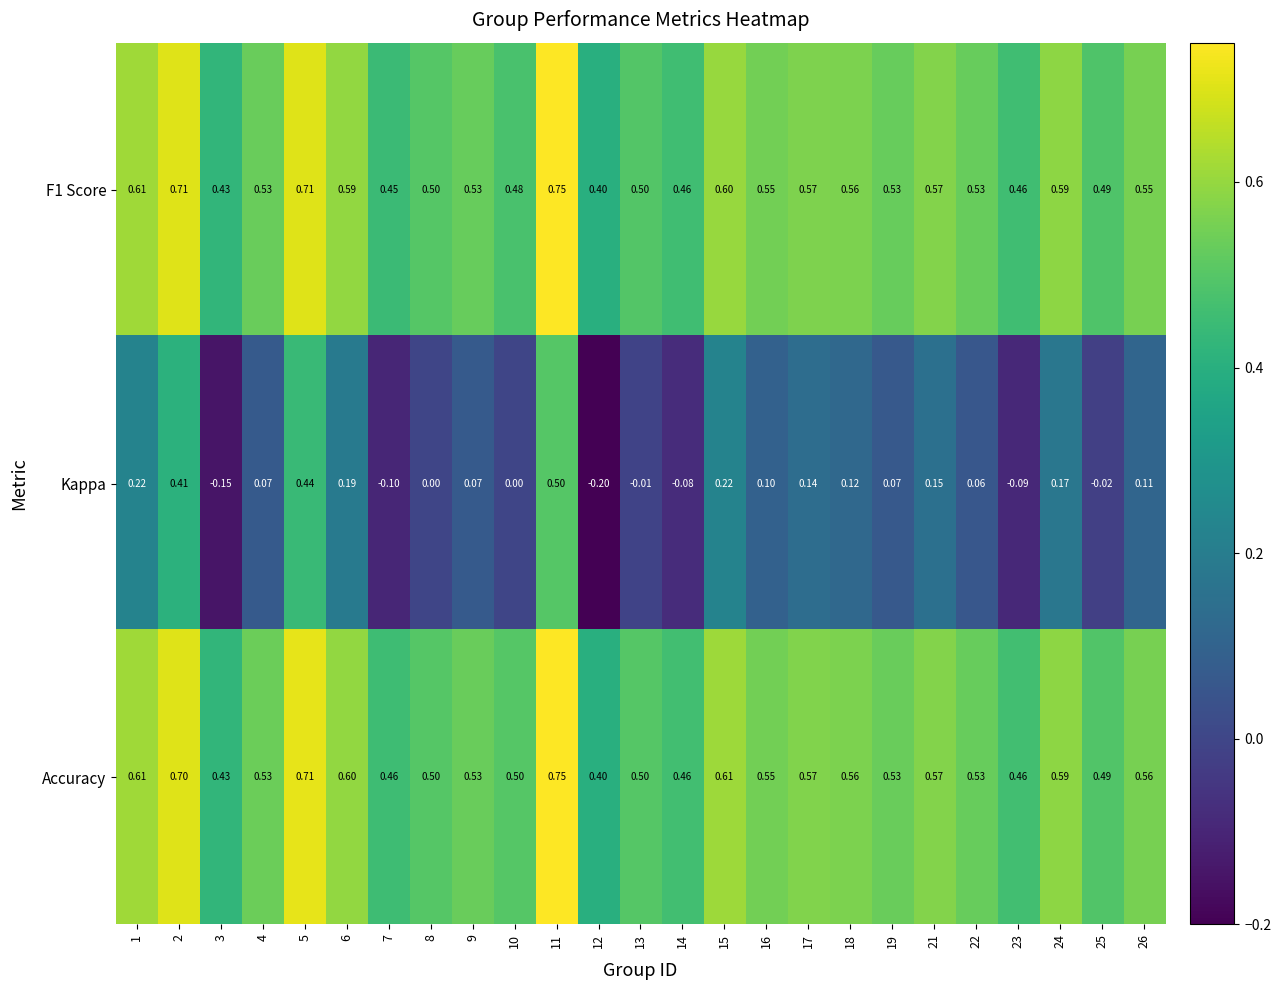

Is the value of F1 Score at 1 greater than the value of Kappa at 14?

Yes